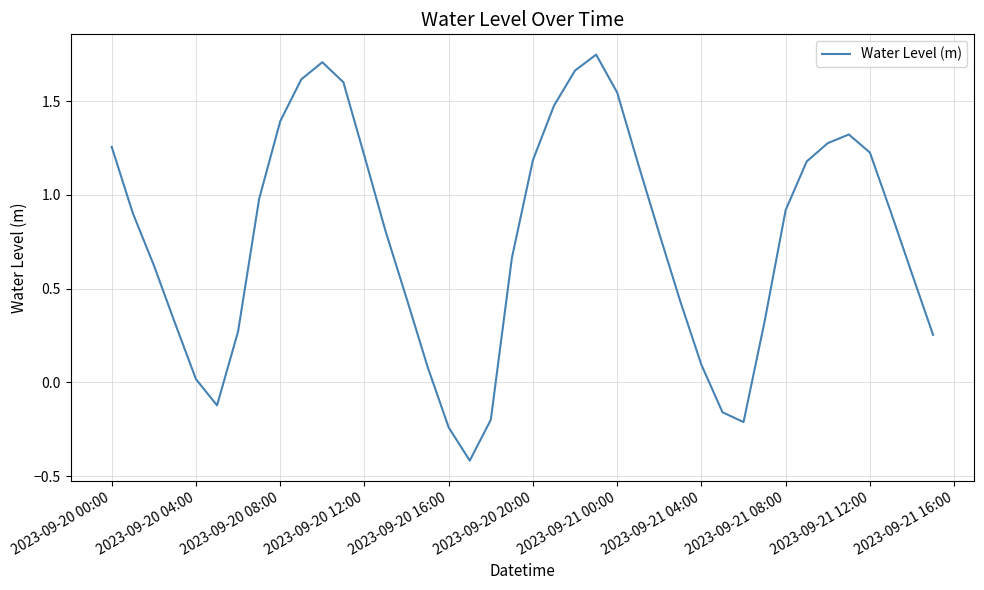

What is the average value?

0.8